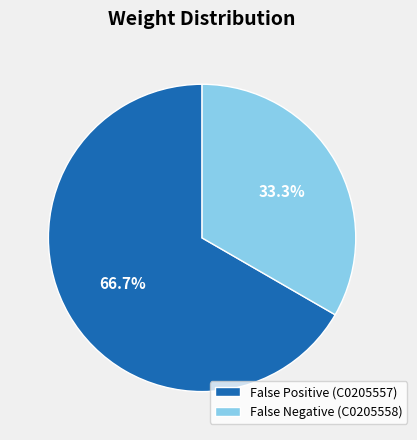

What percentage is NOT represented by False Negative (C0205558)?

66.7%